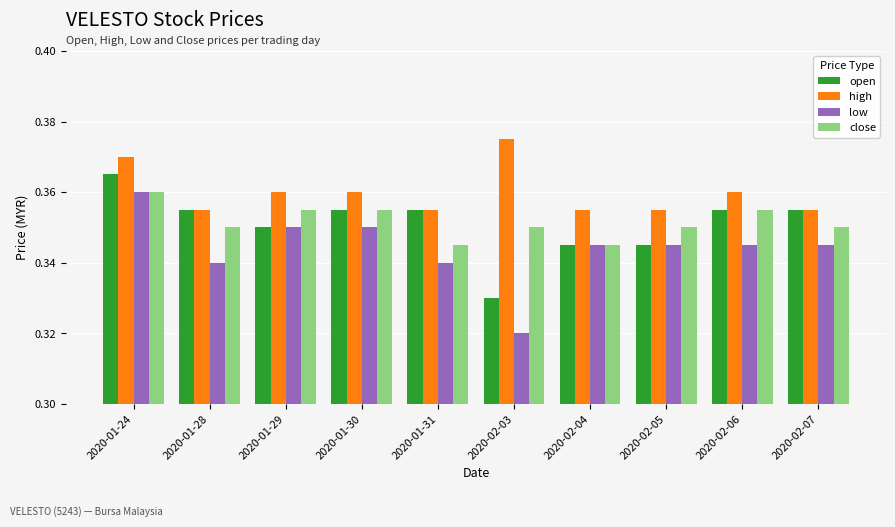

The value of low at 2020-02-06 is 0.2. True or false?

False